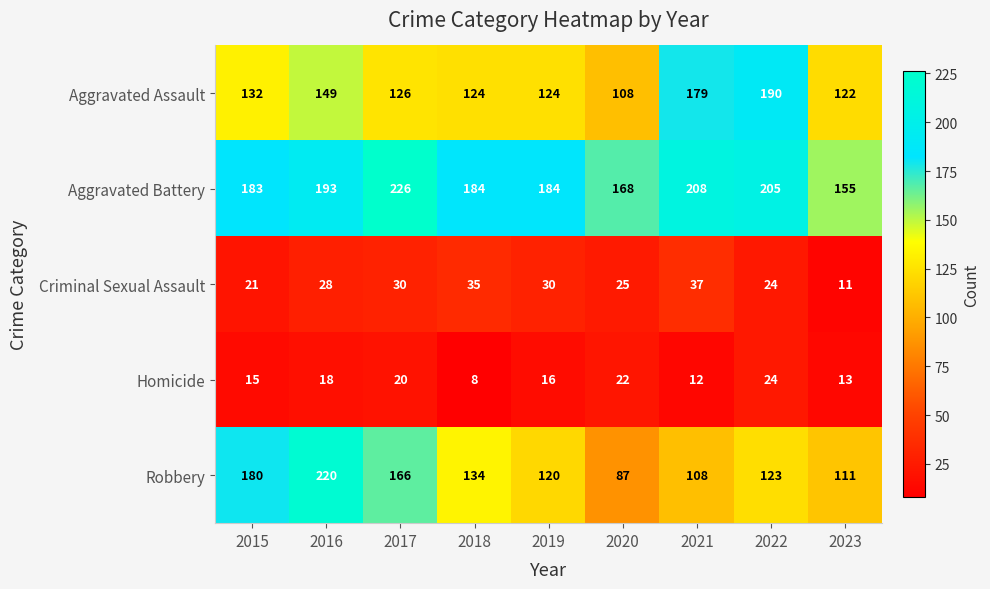

Between 2019 and 2022, which series saw the biggest shift?

Aggravated Assault